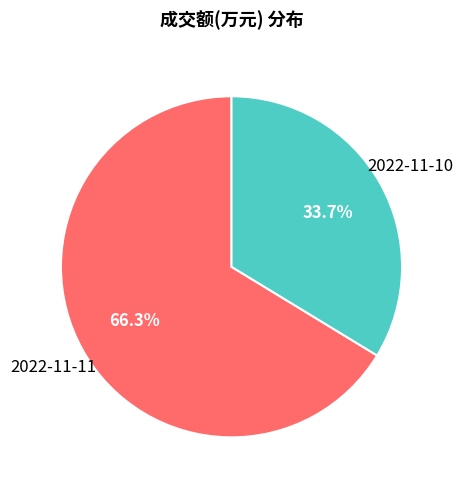

Is there a majority slice in this chart?

Yes